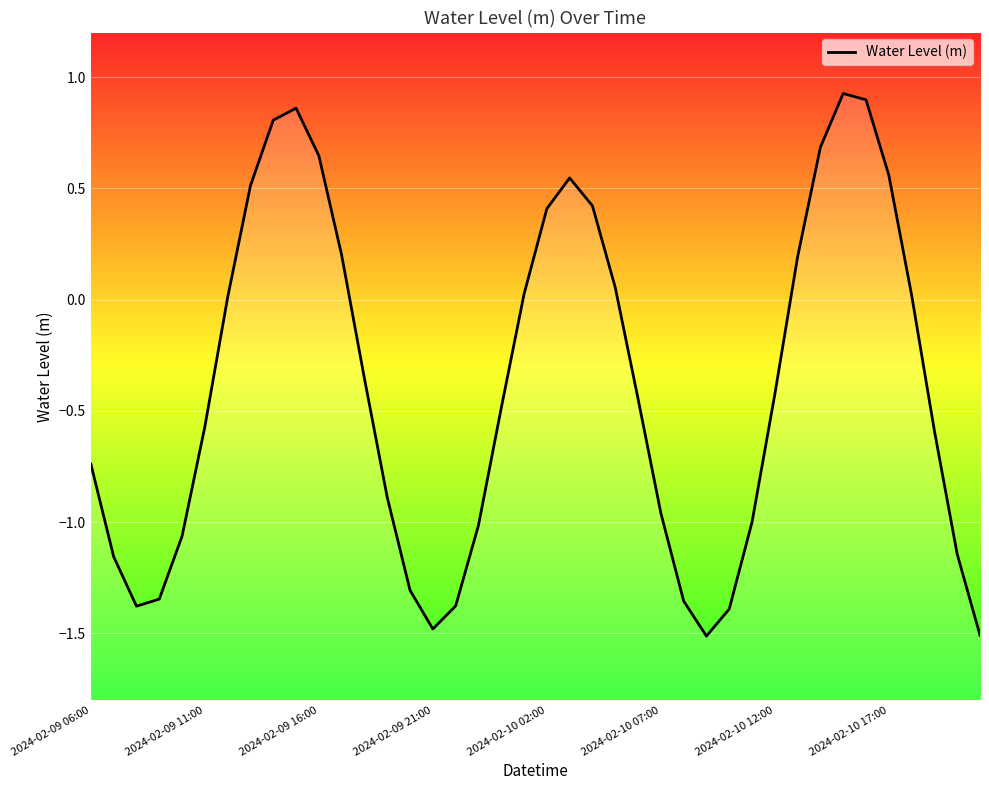

What is the average value?

-0.4